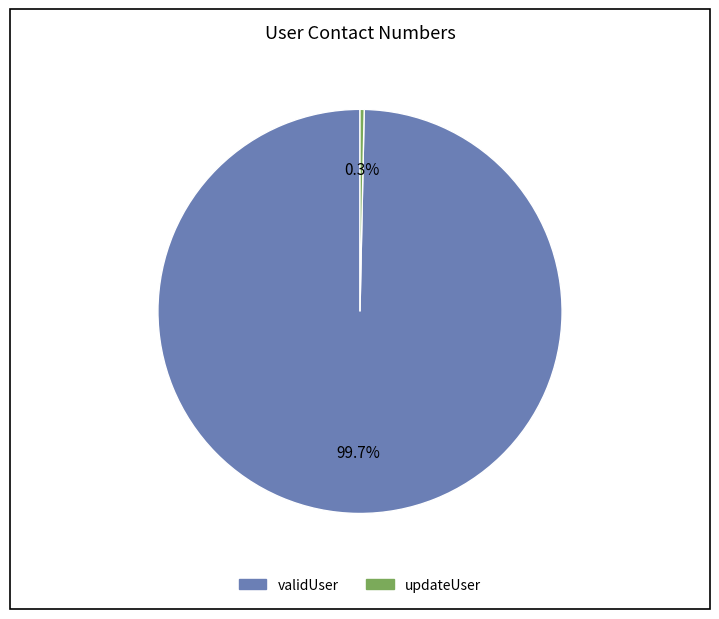

How many segments does this pie chart have?

2